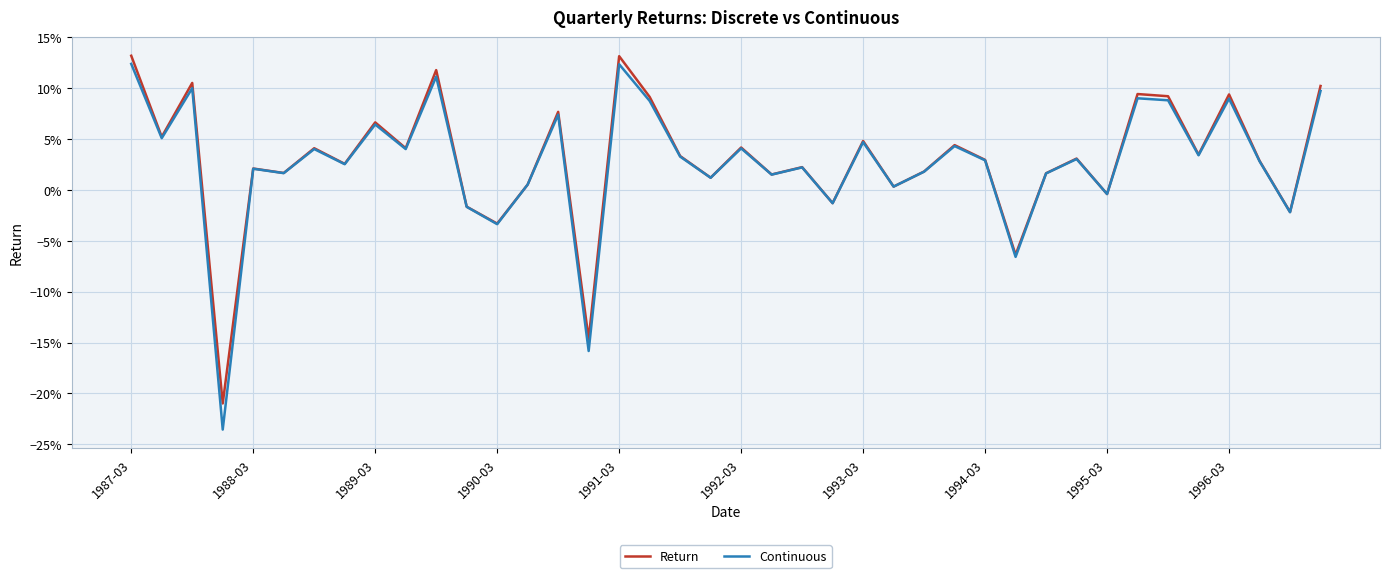

True or false: Continuous and Return cross at least once.

False